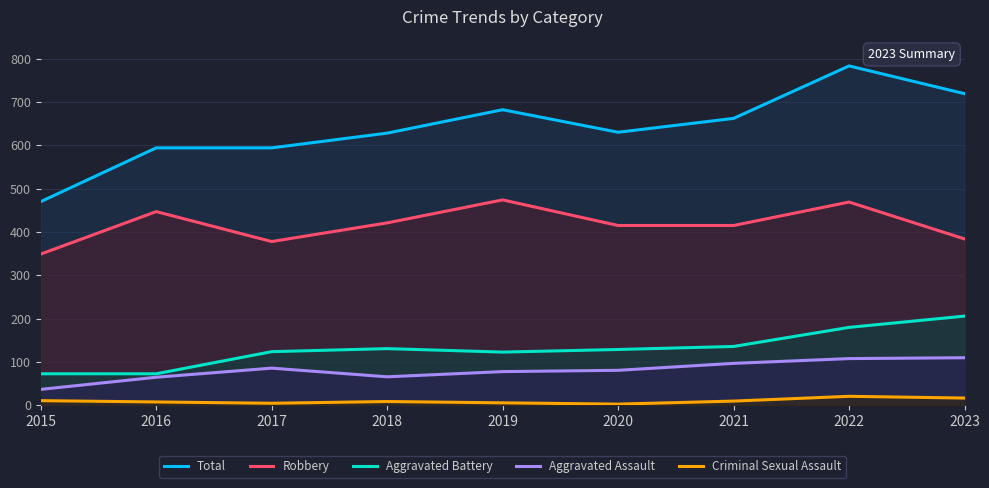

Which series has the widest spread of values?

Total